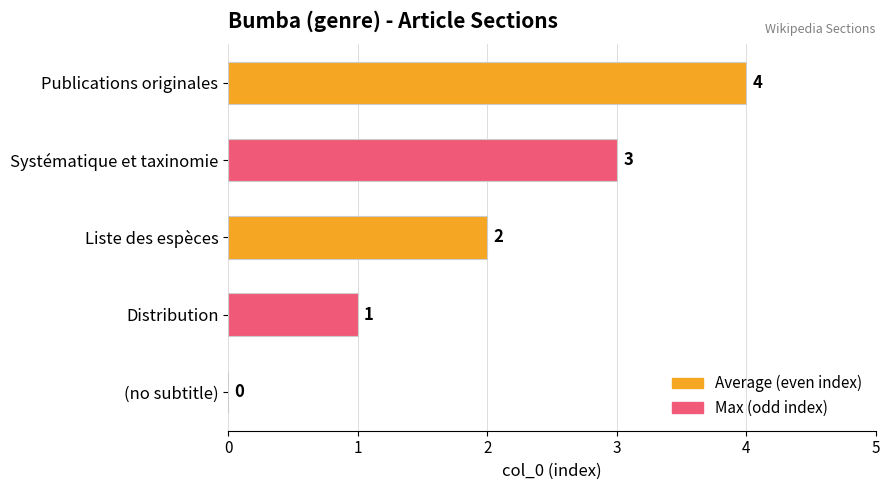

Is it true that the value at (no subtitle) is 0?

True